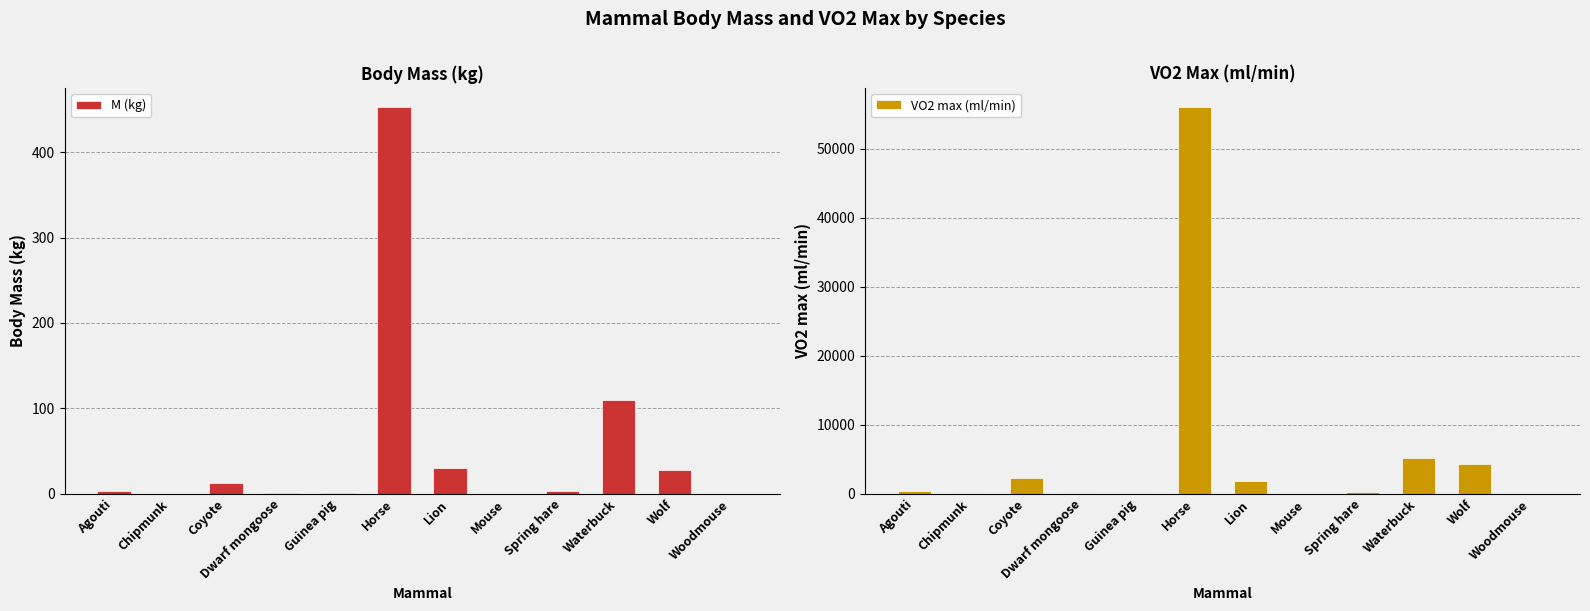

At which label does VO2 max (ml/min) first exceed 328?

Agouti